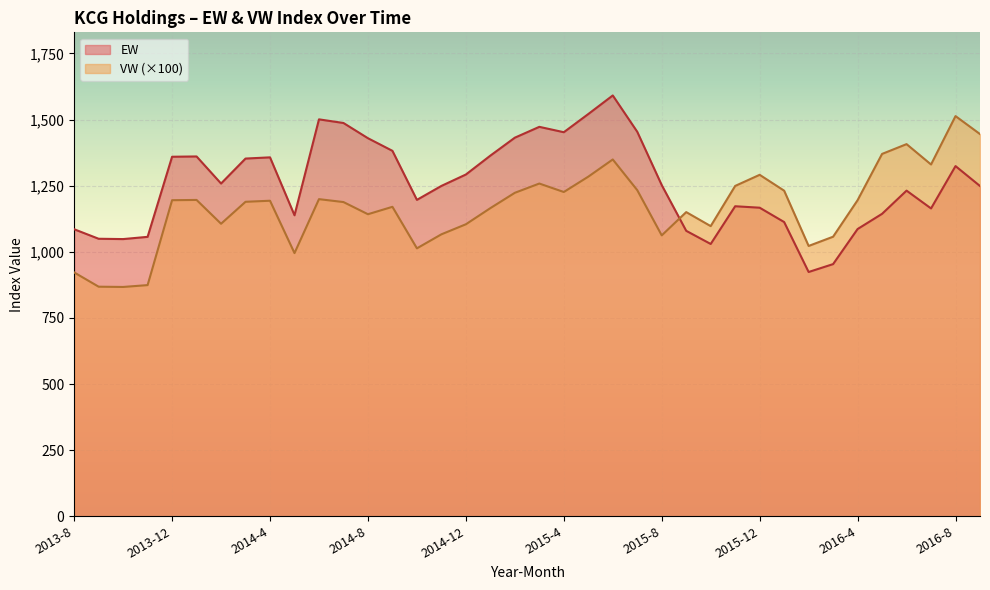

Is the value of VW at 2015-8 greater than the value of EW at 2014-11?

No